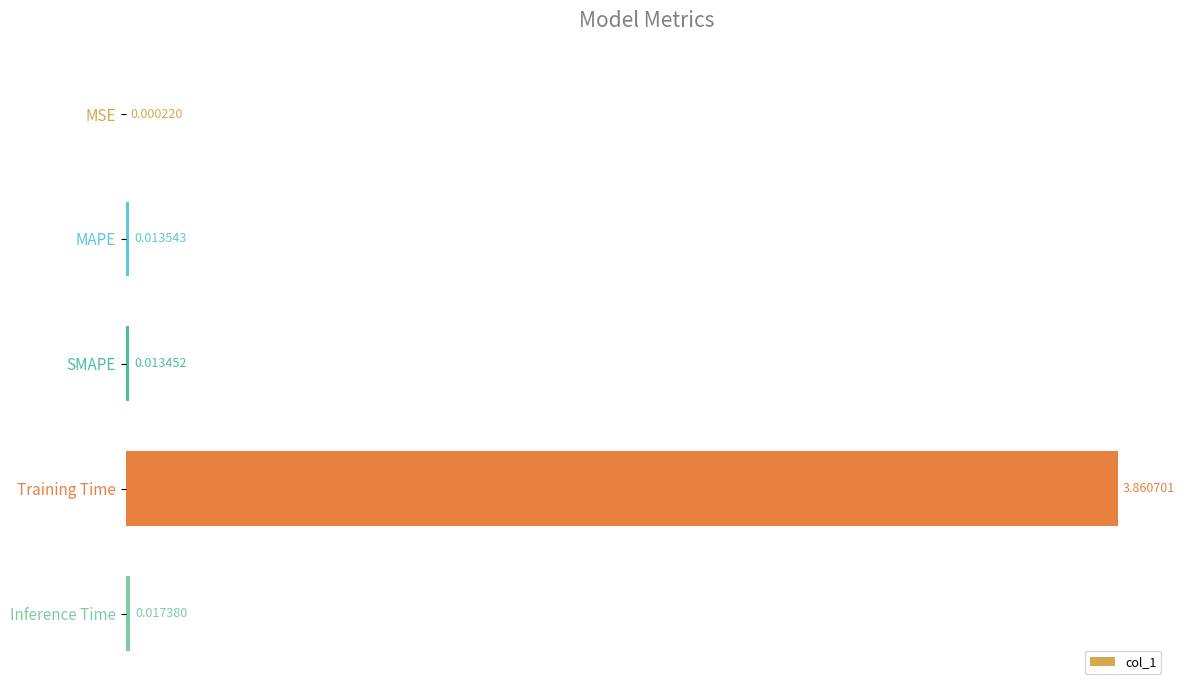

Where is the data nearest to the value 1?

Inference Time